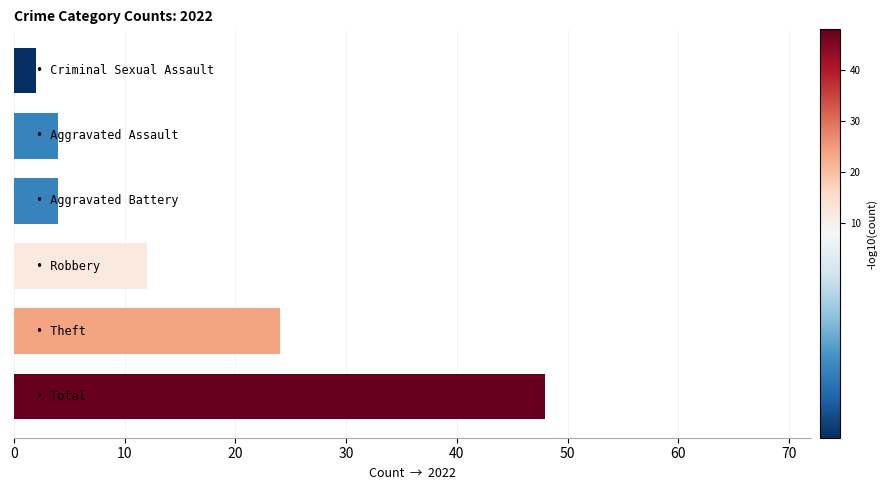

What is the sum of all values?

94